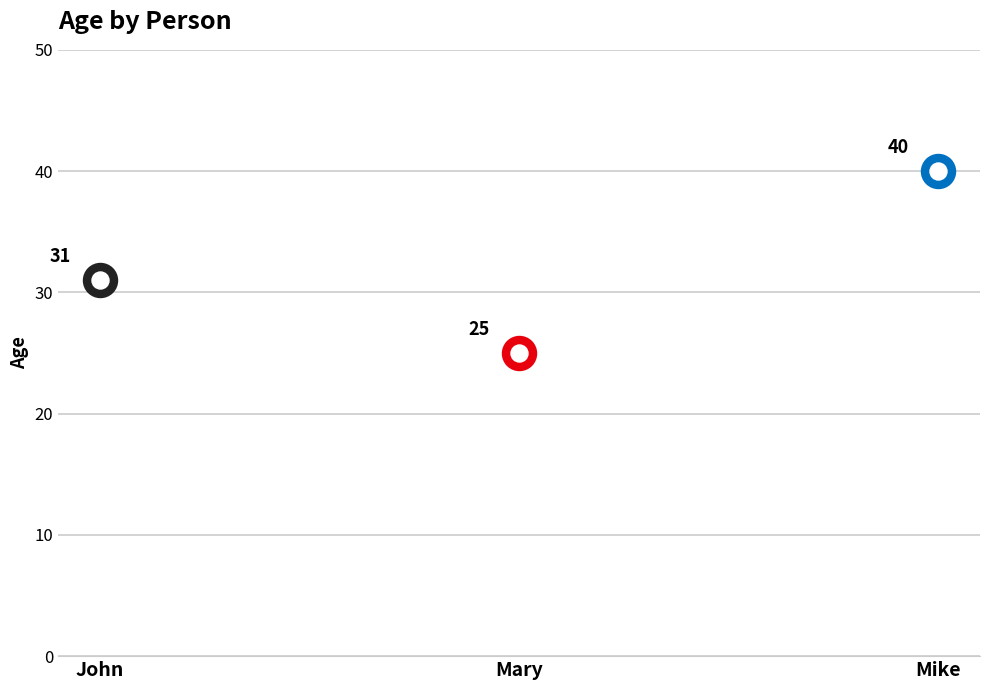

Which has a higher value, John or Mary?

John